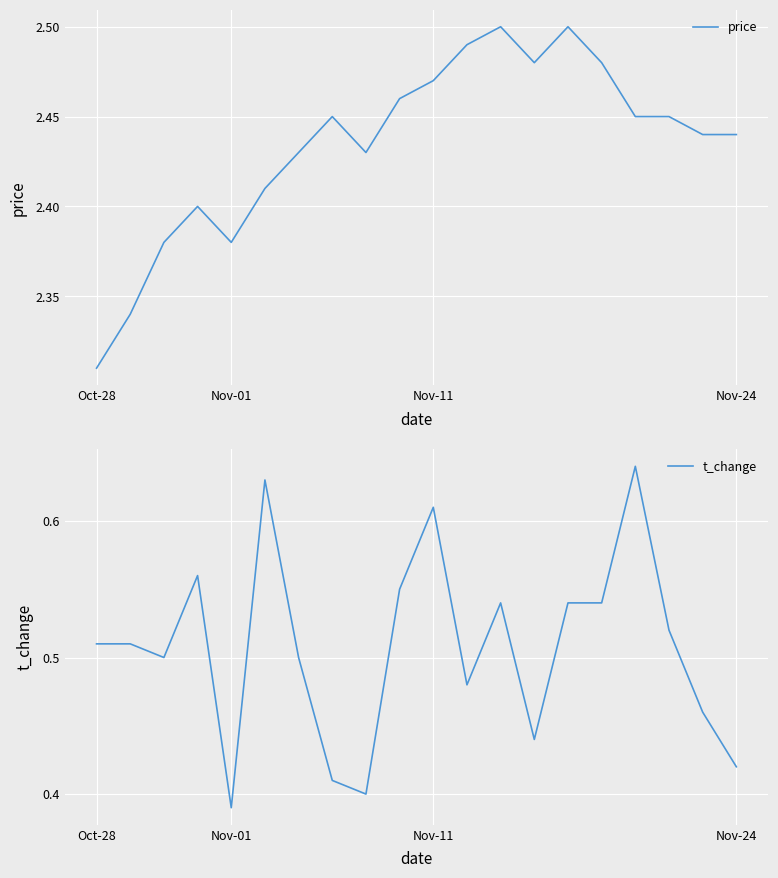

Rank the series at Nov-24 from lowest to highest value.

t_change, price